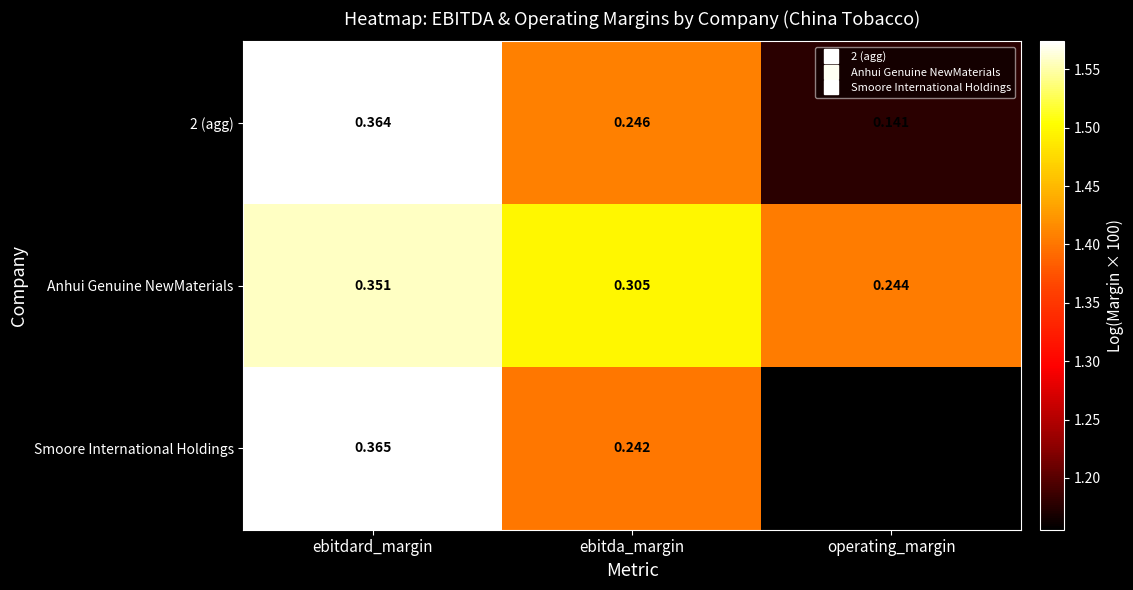

List the labels in order of 2 (agg) value, largest first.

ebitdard_margin, ebitda_margin, operating_margin